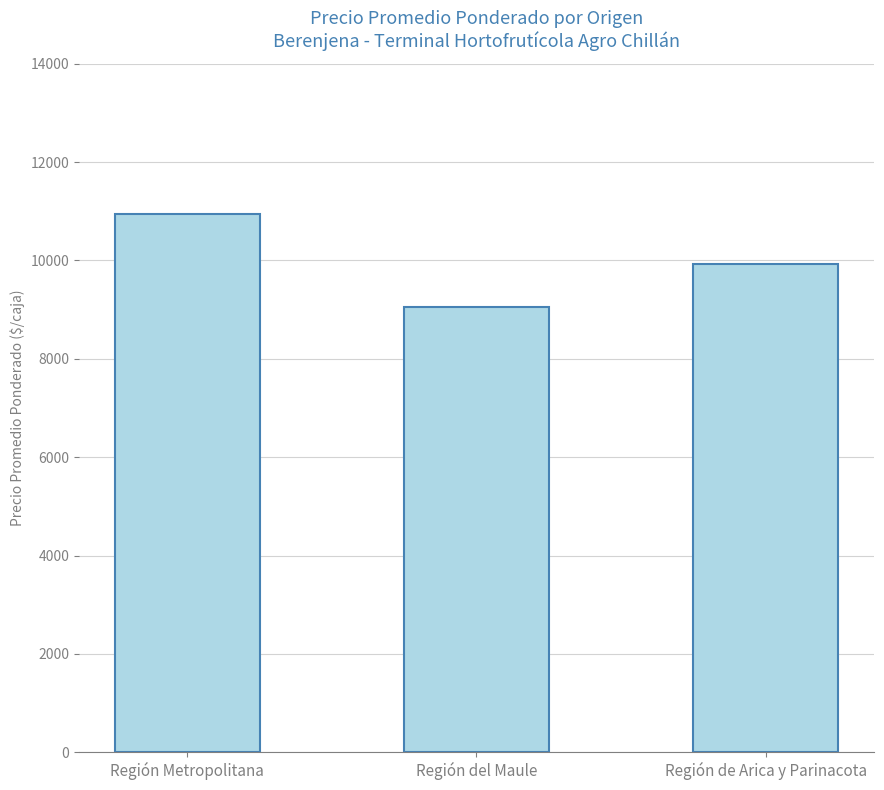

What is the average value?

9973.7